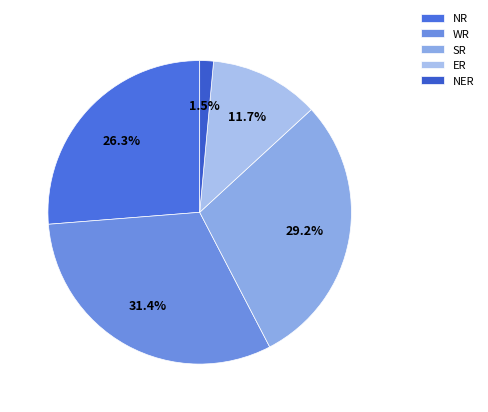

Count the number of slices in the pie.

5